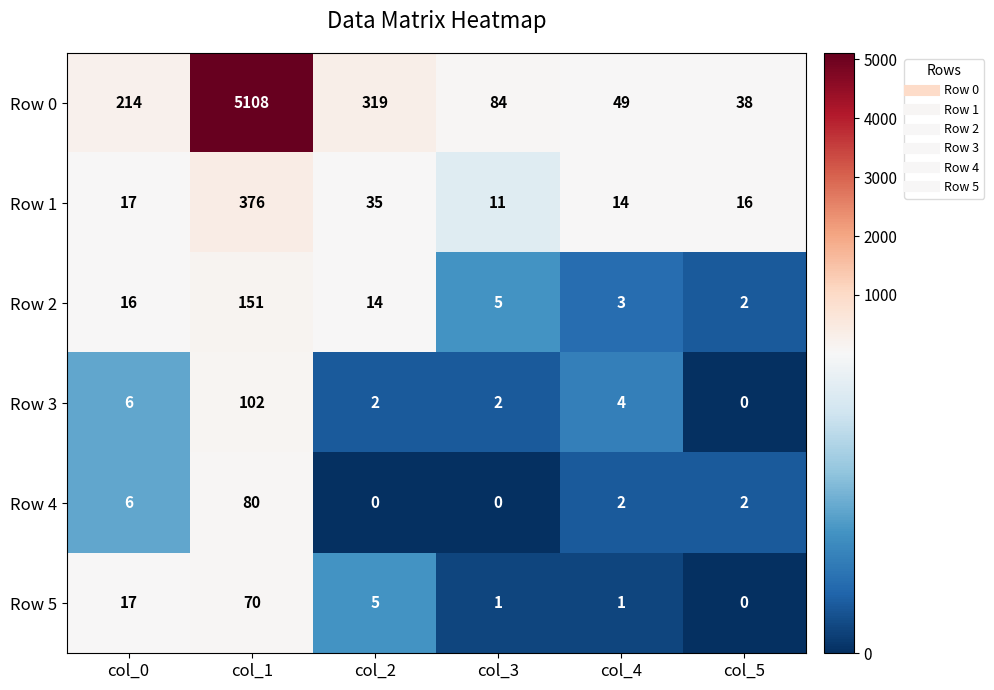

The value of Row 2 at col_3 is 5. True or false?

True